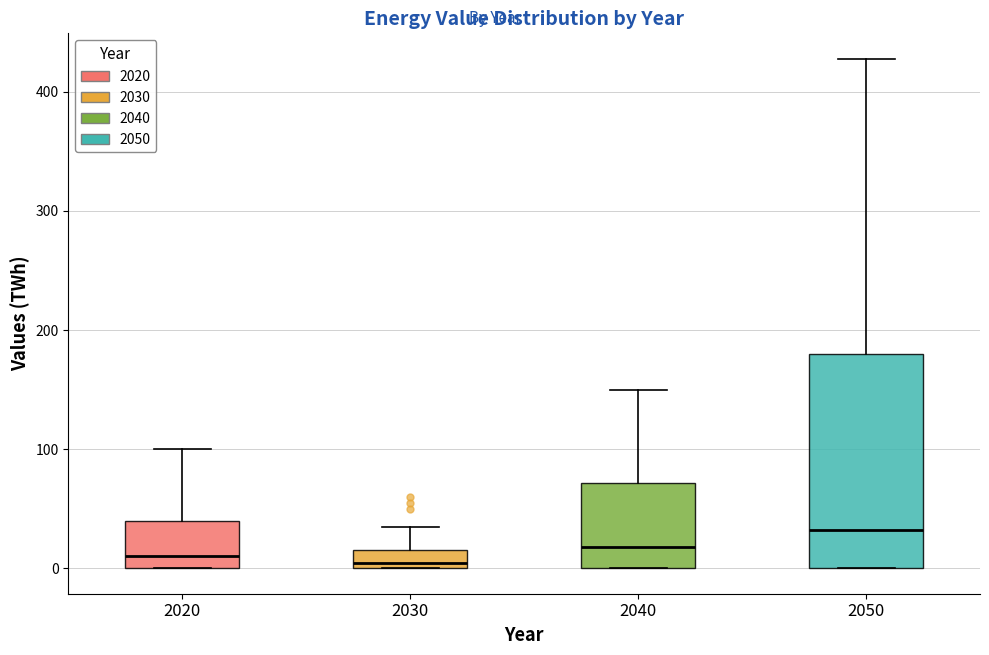

Which box's median line is the highest?

2050